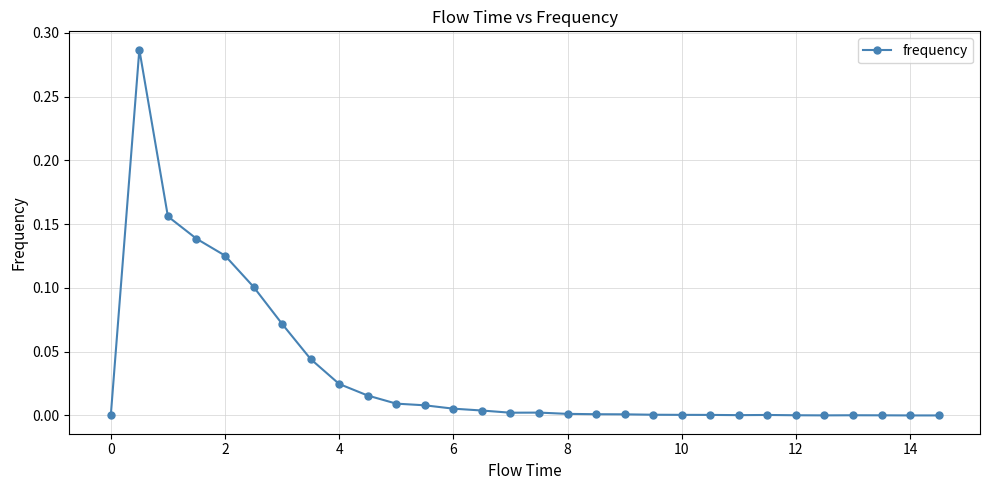

What is the sum of all values?

1.0